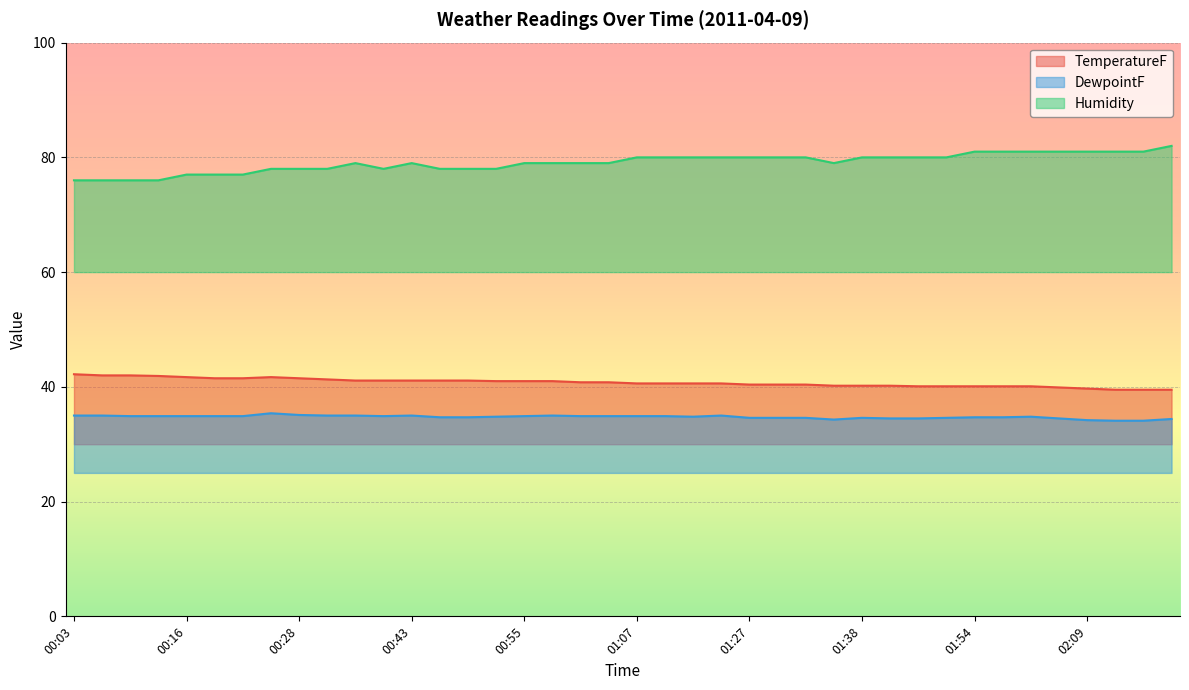

Reading left to right, transcribe all the data shown in this chart.

TemperatureF: 00:03=42.2	00:06=42.0	00:09=42.0	00:11=41.9	00:16=41.7	00:21=41.5	00:22=41.5	00:27=41.7	00:28=41.5	00:33=41.3	00:38=41.1	00:40=41.1	00:43=41.1	00:48=41.1	00:49=41.1	00:54=41.0	00:55=41.0	00:56=41.0	01:00=40.8	01:02=40.8	01:07=40.6	01:12=40.6	01:17=40.6	01:22=40.6	01:27=40.4	01:31=40.4	01:33=40.4	01:36=40.2	01:38=40.2	01:43=40.2	01:48=40.1	01:53=40.1	01:54=40.1	01:58=40.1	01:59=40.1	02:04=39.9	02:09=39.7	02:14=39.5	02:15=39.5	02:19=39.5
DewpointF: 00:03=35.0	00:06=35.0	00:09=34.9	00:11=34.9	00:16=34.9	00:21=34.9	00:22=34.9	00:27=35.4	00:28=35.1	00:33=35.0	00:38=35.0	00:40=34.9	00:43=35.0	00:48=34.7	00:49=34.7	00:54=34.8	00:55=34.9	00:56=35.0	01:00=34.9	01:02=34.9	01:07=34.9	01:12=34.9	01:17=34.8	01:22=35.0	01:27=34.6	01:31=34.6	01:33=34.6	01:36=34.3	01:38=34.6	01:43=34.5	01:48=34.5	01:53=34.6	01:54=34.7	01:58=34.7	01:59=34.8	02:04=34.5	02:09=34.2	02:14=34.1	02:15=34.1	02:19=34.4
Humidity: 00:03=76.0	00:06=76.0	00:09=76.0	00:11=76.0	00:16=77.0	00:21=77.0	00:22=77.0	00:27=78.0	00:28=78.0	00:33=78.0	00:38=79.0	00:40=78.0	00:43=79.0	00:48=78.0	00:49=78.0	00:54=78.0	00:55=79.0	00:56=79.0	01:00=79.0	01:02=79.0	01:07=80.0	01:12=80.0	01:17=80.0	01:22=80.0	01:27=80.0	01:31=80.0	01:33=80.0	01:36=79.0	01:38=80.0	01:43=80.0	01:48=80.0	01:53=80.0	01:54=81.0	01:58=81.0	01:59=81.0	02:04=81.0	02:09=81.0	02:14=81.0	02:15=81.0	02:19=82.0